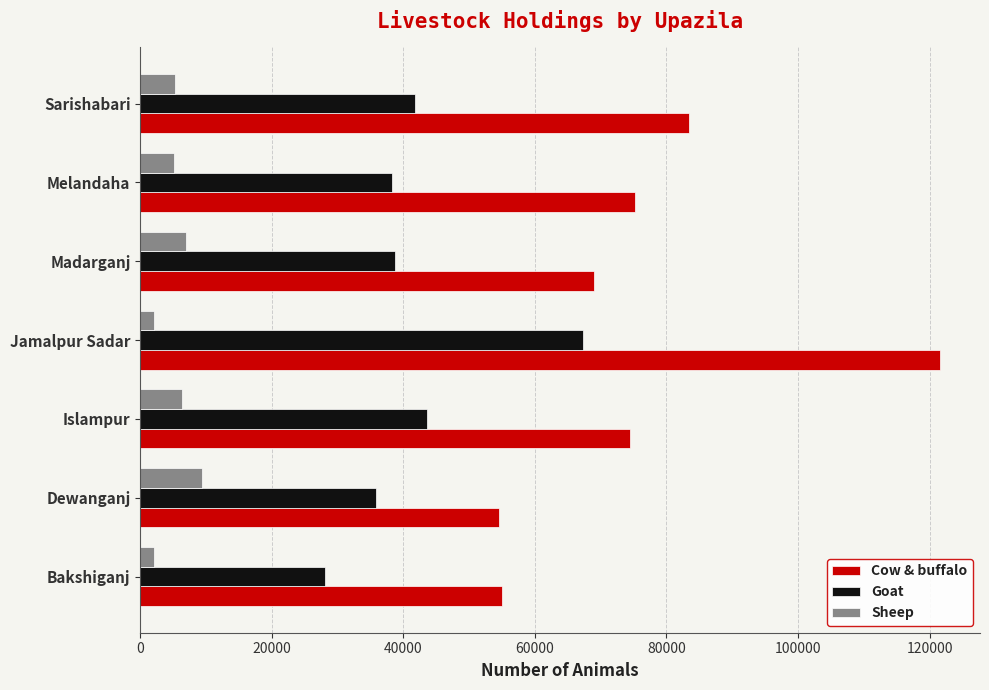

What is the difference between the maximum and second lowest values in the Goat series?

31483